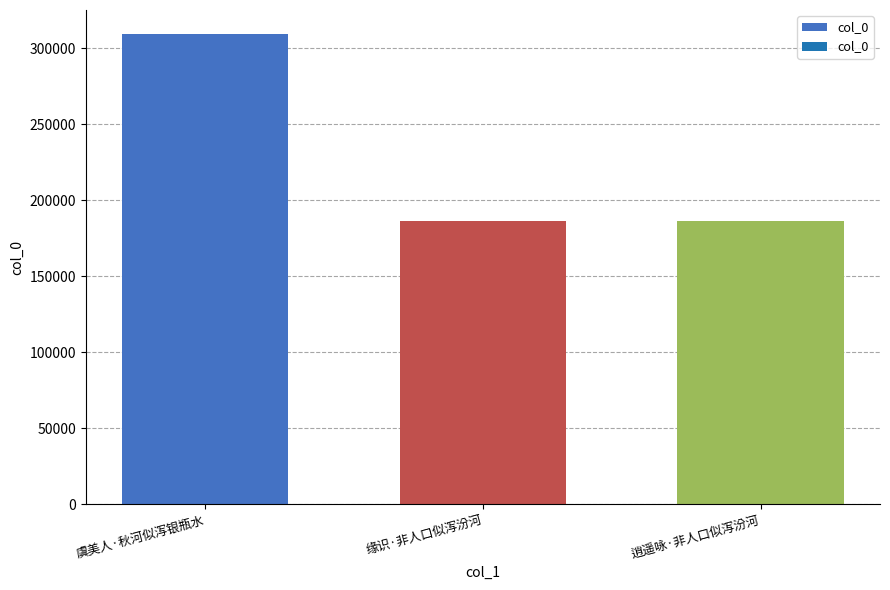

The value at 虞美人·秋河似泻银瓶水 is 309740. True or false?

True